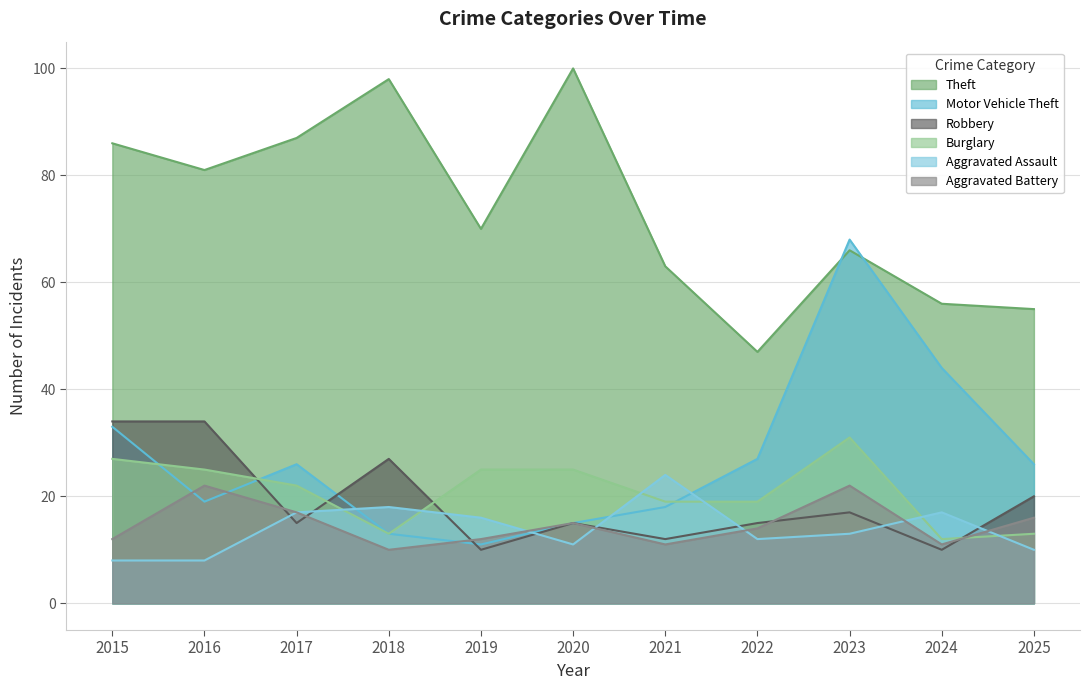

How many times do Aggravated Battery and Robbery cross each other?

5